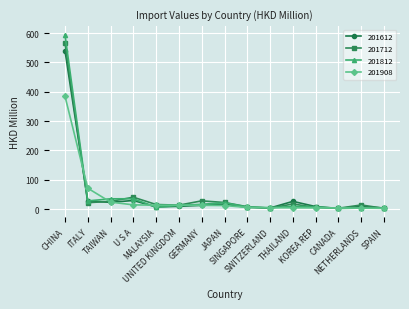

What is the label of the 13th point from the left?

CANADA